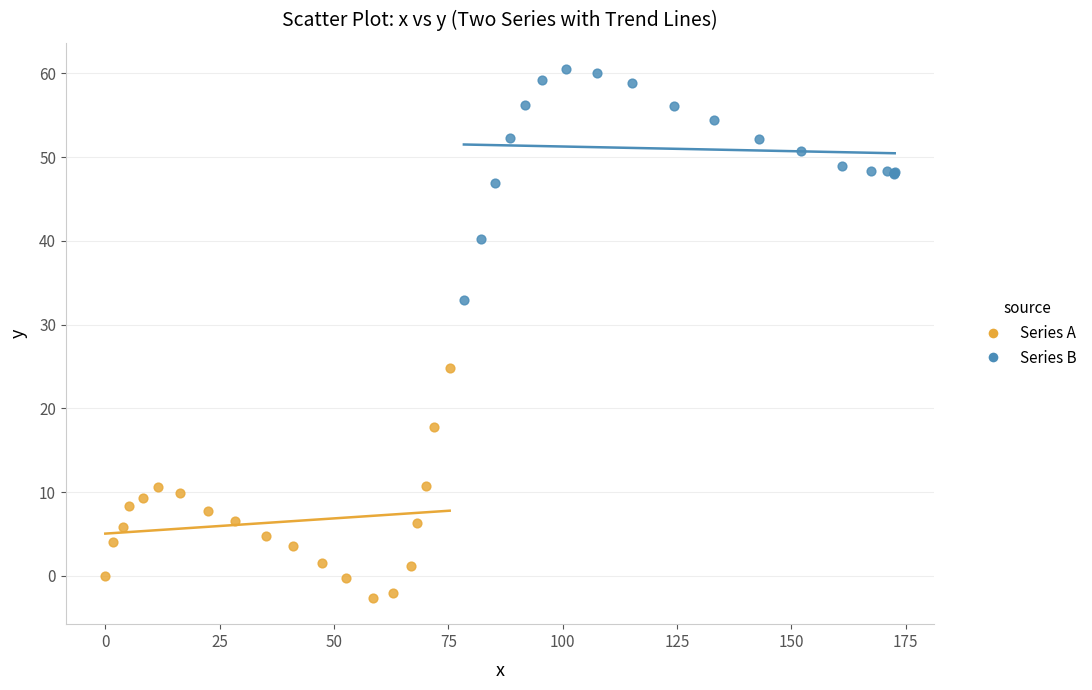

Which series contains the lowest Y value?

Series A